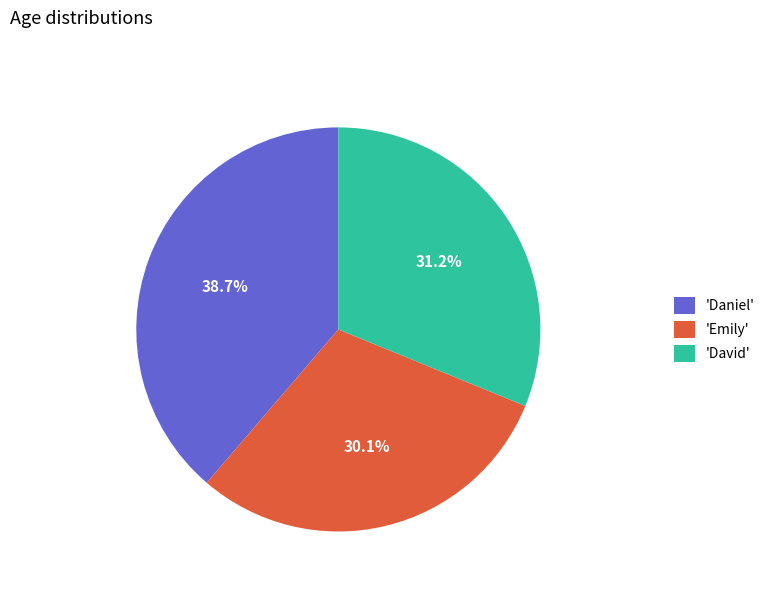

How many segments does this pie chart have?

3